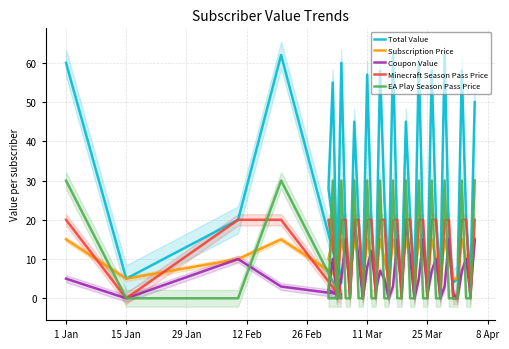

What is the sum of all Subscription Price values?

400